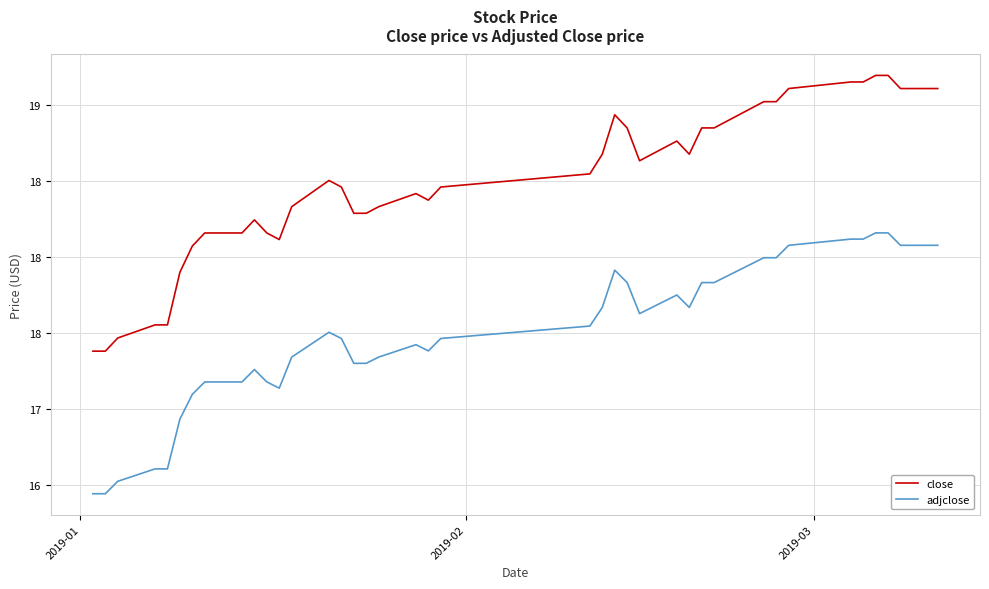

What is the maximum value shown in the chart?

19.2